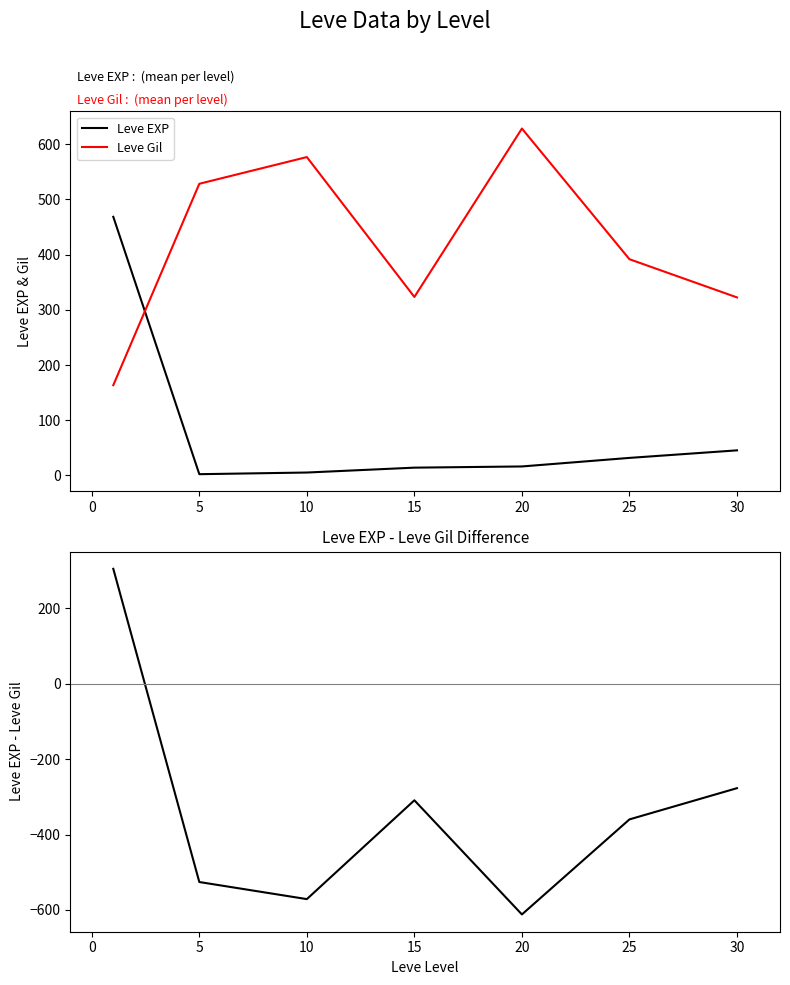

What is the difference between the second highest and second lowest values in the Leve Gil series?

254.2